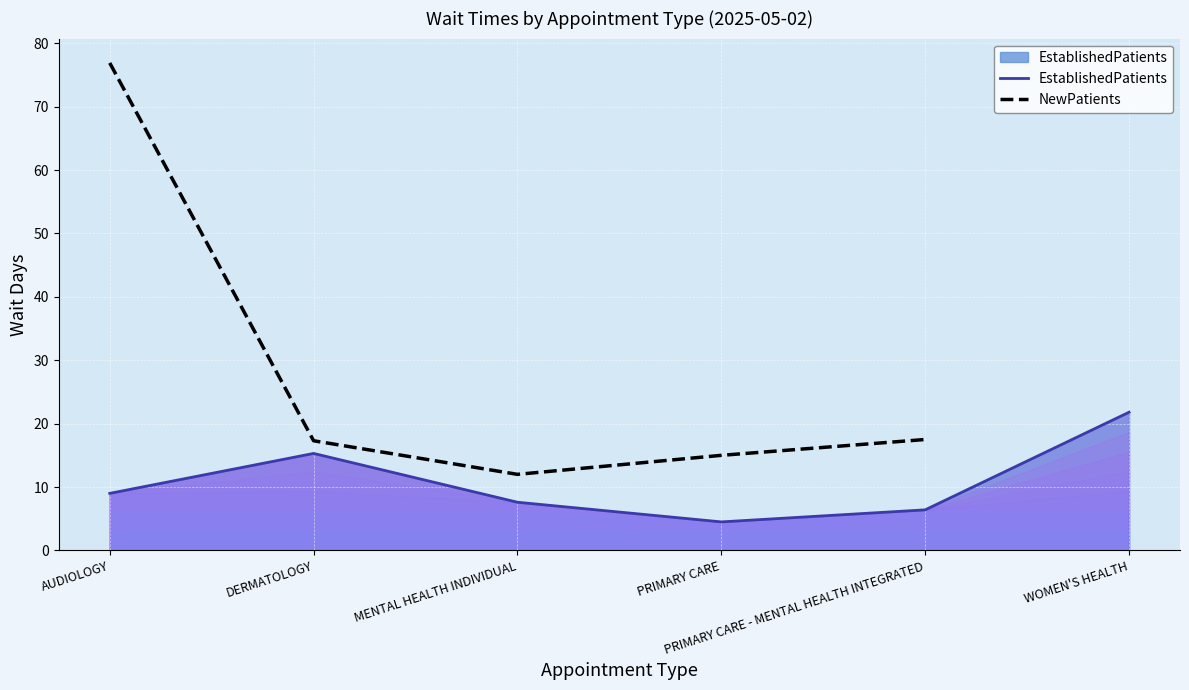

The NewPatients series shows 76.9 at AUDIOLOGY. True or false?

True